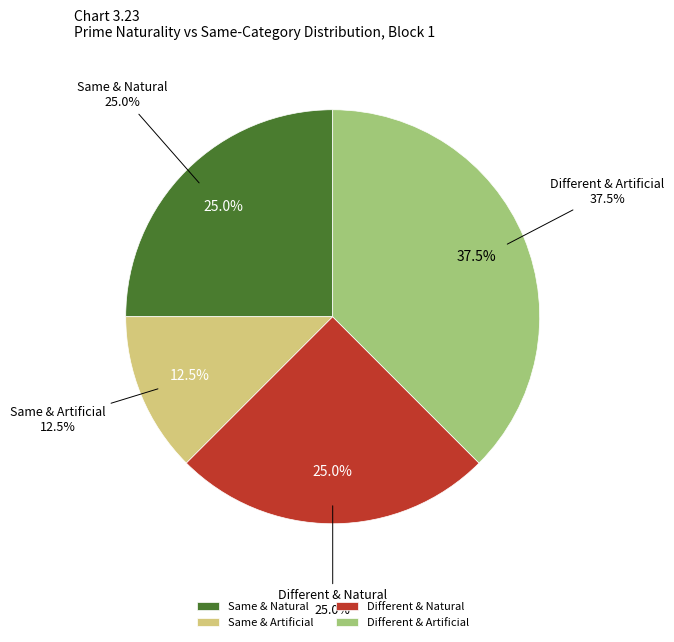

Which slice is the smallest?

False